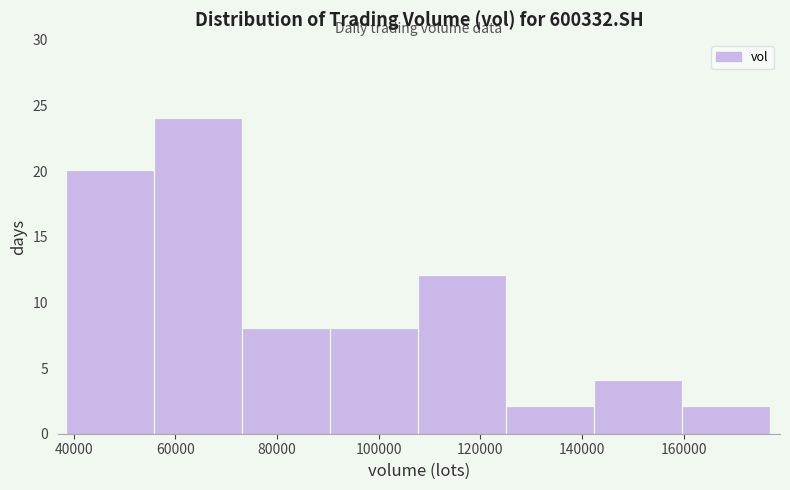

What is the height of the bar covering 126000 to 142000 on the x-axis? Neither the bar edges nor the heights are printed on the chart, so give them approximately, as read against the axes.

2